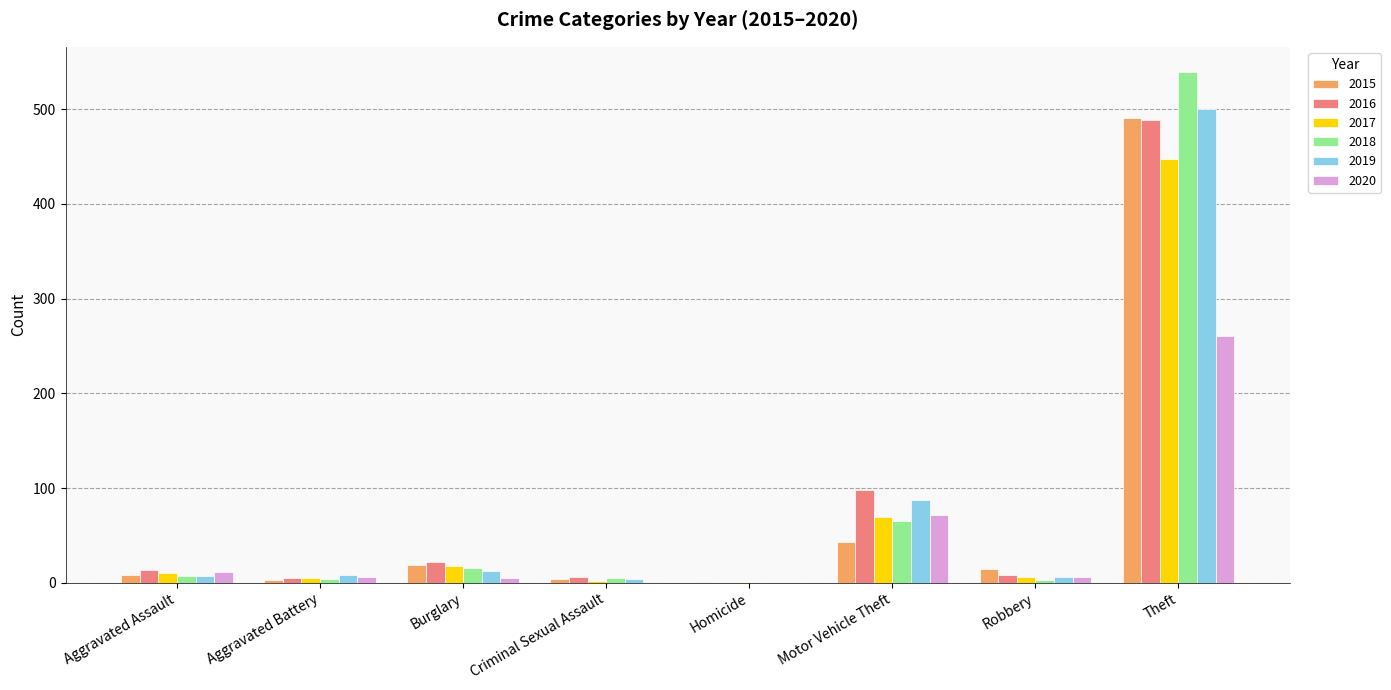

The value of 2015 at Aggravated Battery is 3. True or false?

True